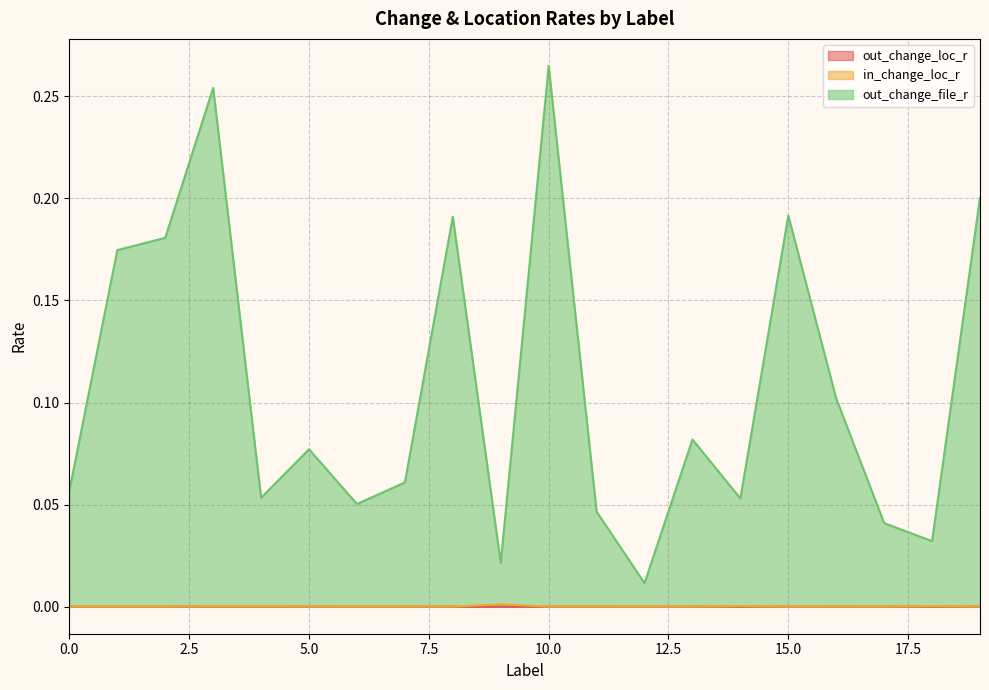

Which series has the widest spread of values?

out_change_file_r